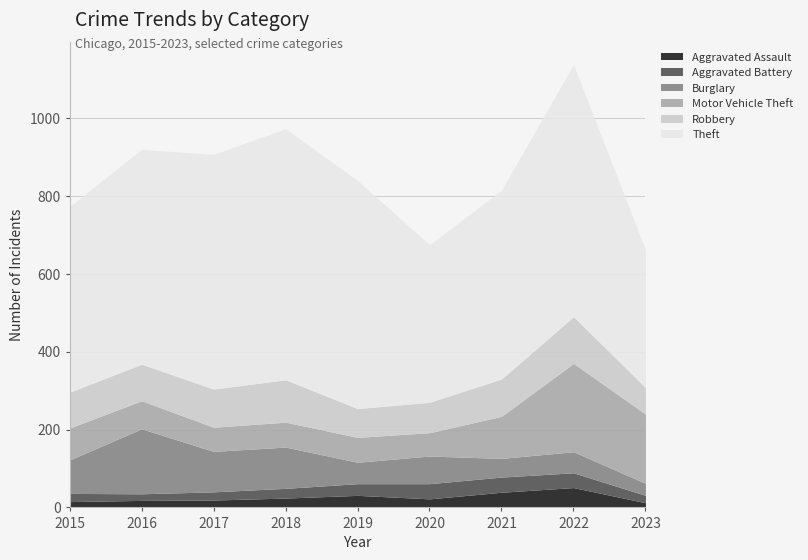

Is it true that Aggravated Assault equals 4 at 2017?

False